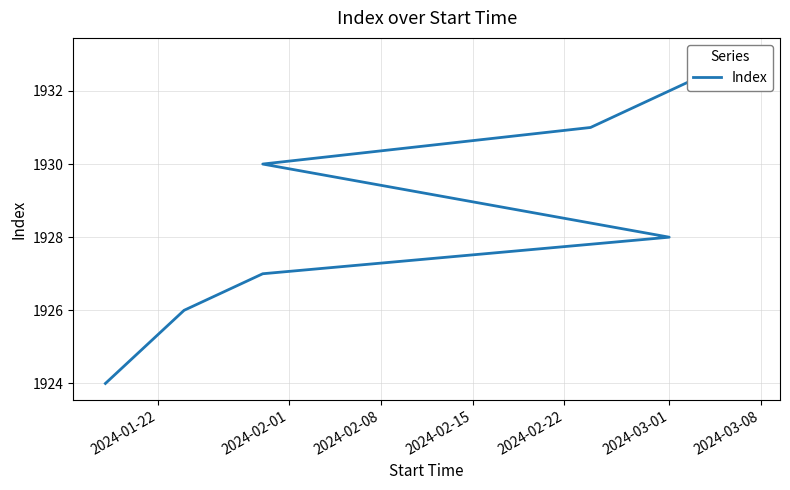

What is the change in value from 2024-01-22 to 2024-02-08?

+3